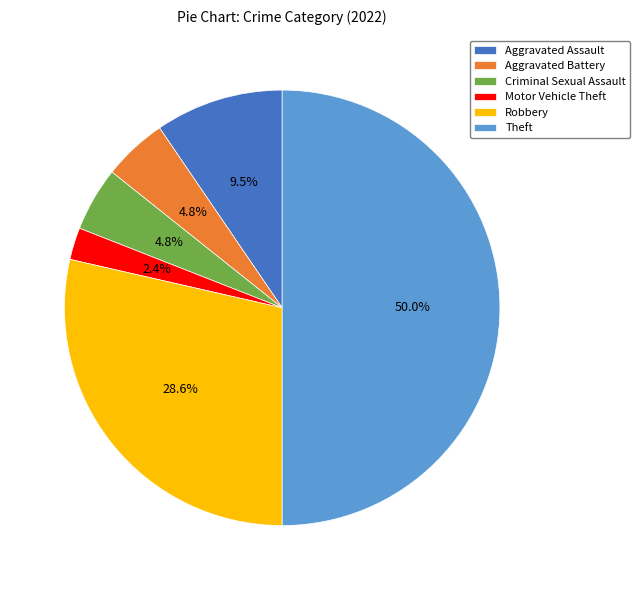

Do Robbery and Motor Vehicle Theft together represent more than half of the pie?

No